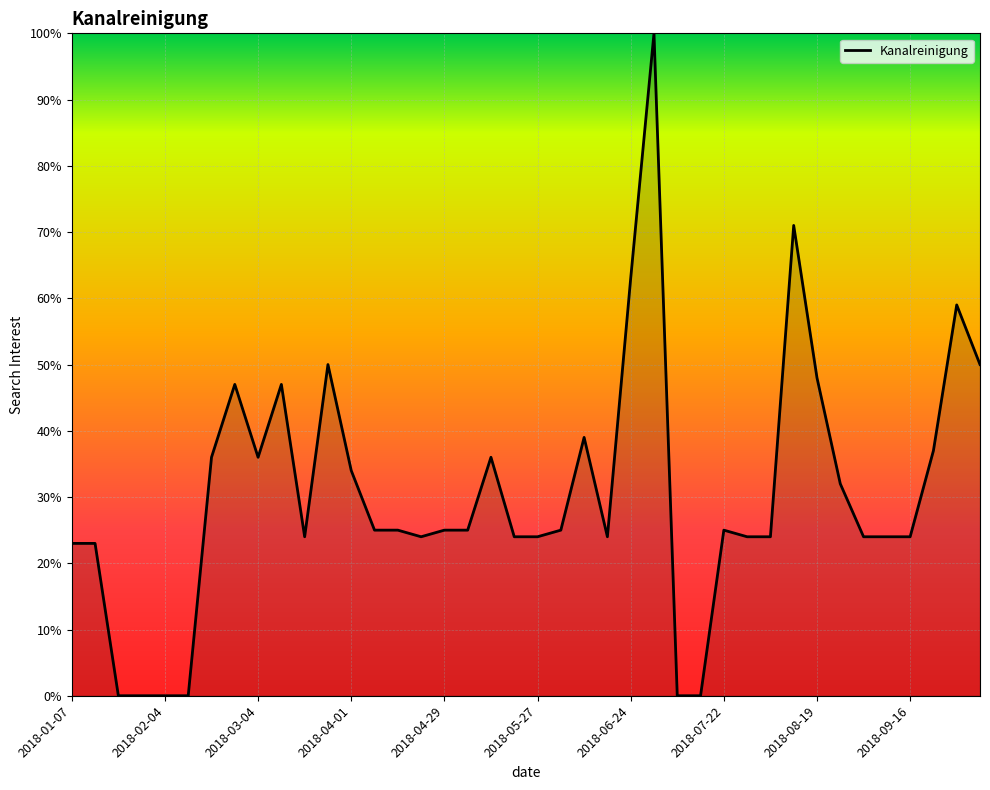

What is the difference between the maximum and minimum values?

100